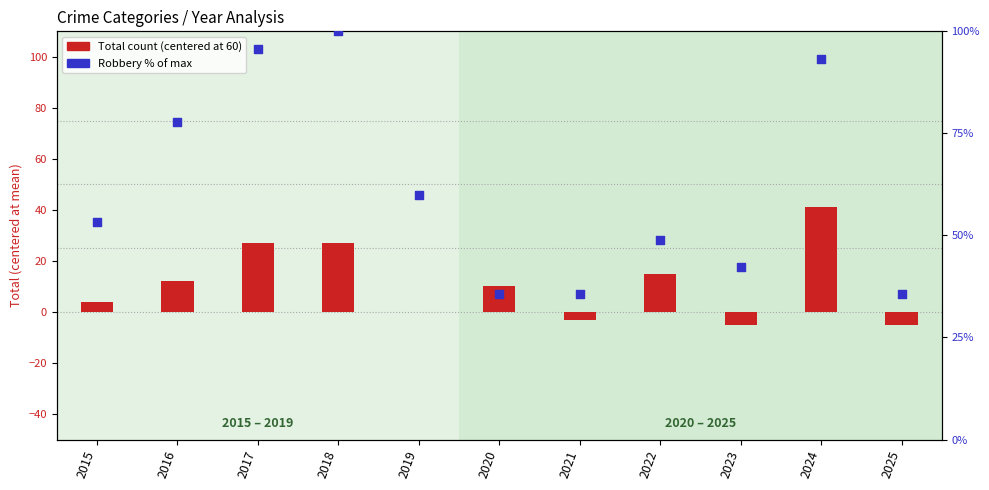

At which category is the sum across all series the highest?

2024